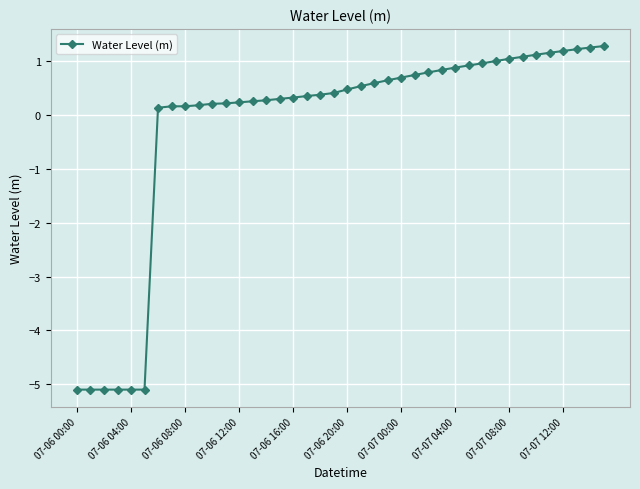

What is the value of the 2nd point from the left?

-5.1